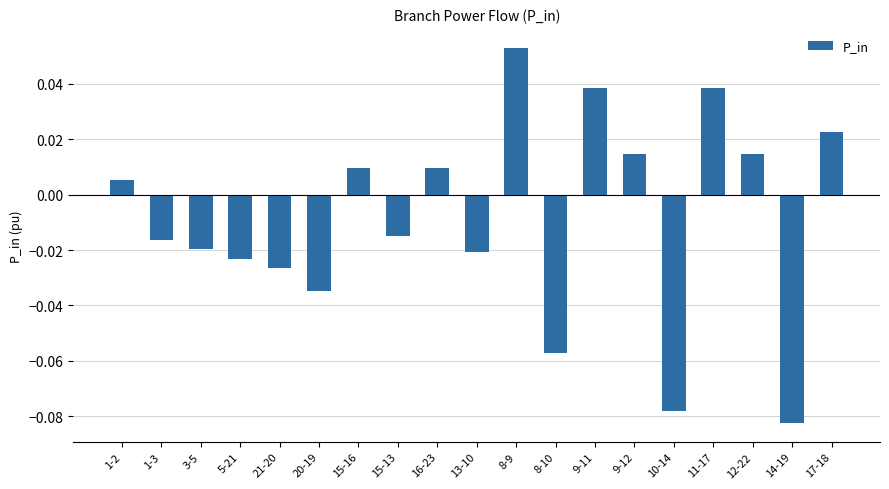

At which label is the value closest to 0?

1-2